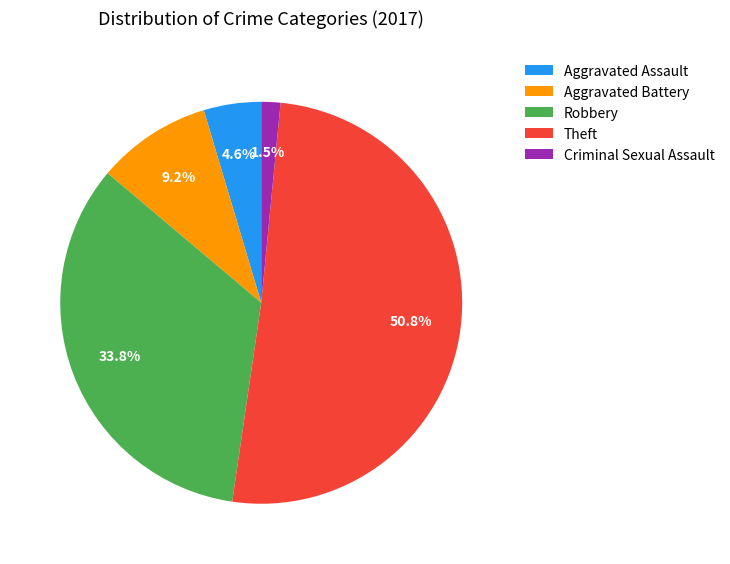

Which slice is the smallest?

Criminal Sexual Assault